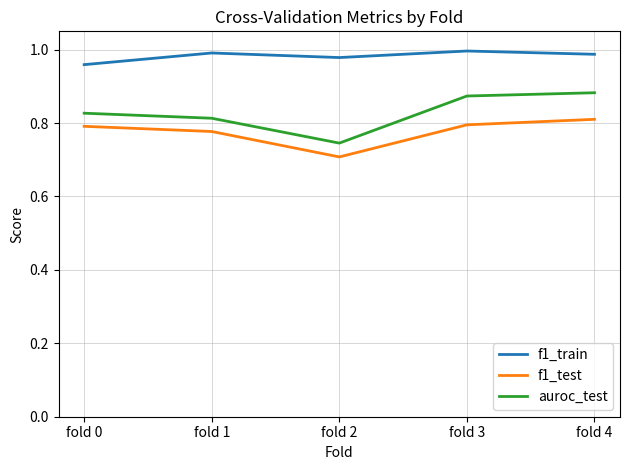

List the series in order of their overall mean, lowest first.

f1_test, auroc_test, f1_train